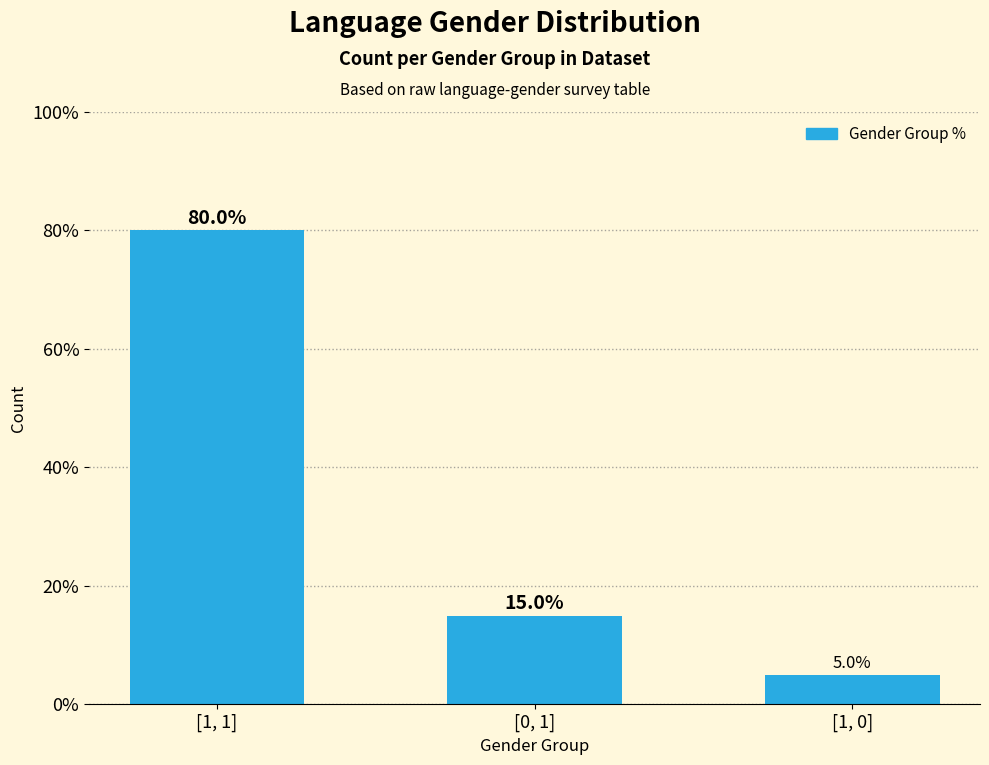

How many series are shown in this chart?

1